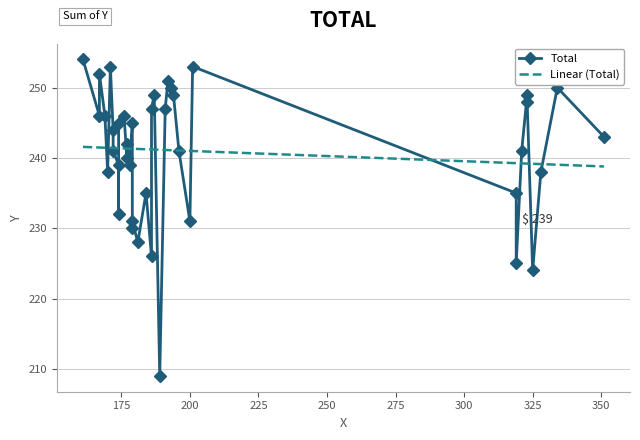

Count the number of data series in this chart.

2